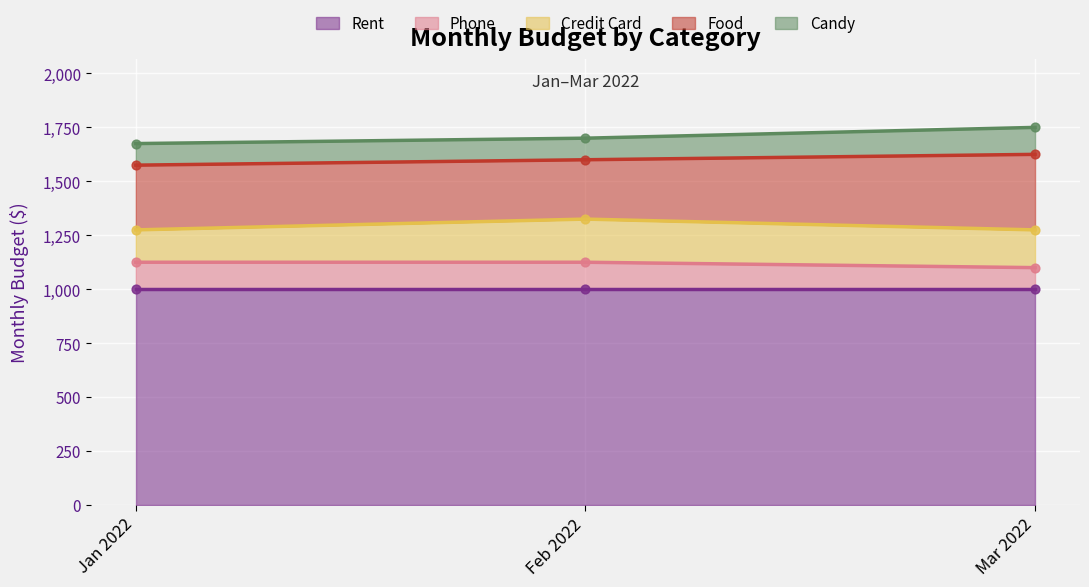

What is the minimum value for Phone?

1100